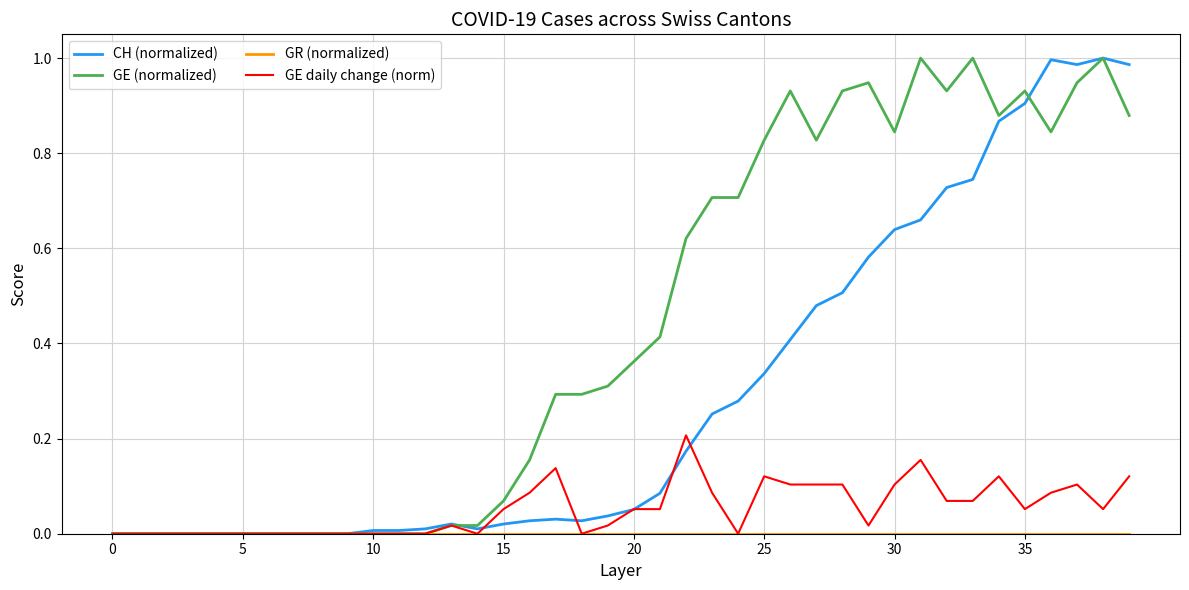

Does the chart have visible grid lines?

Yes